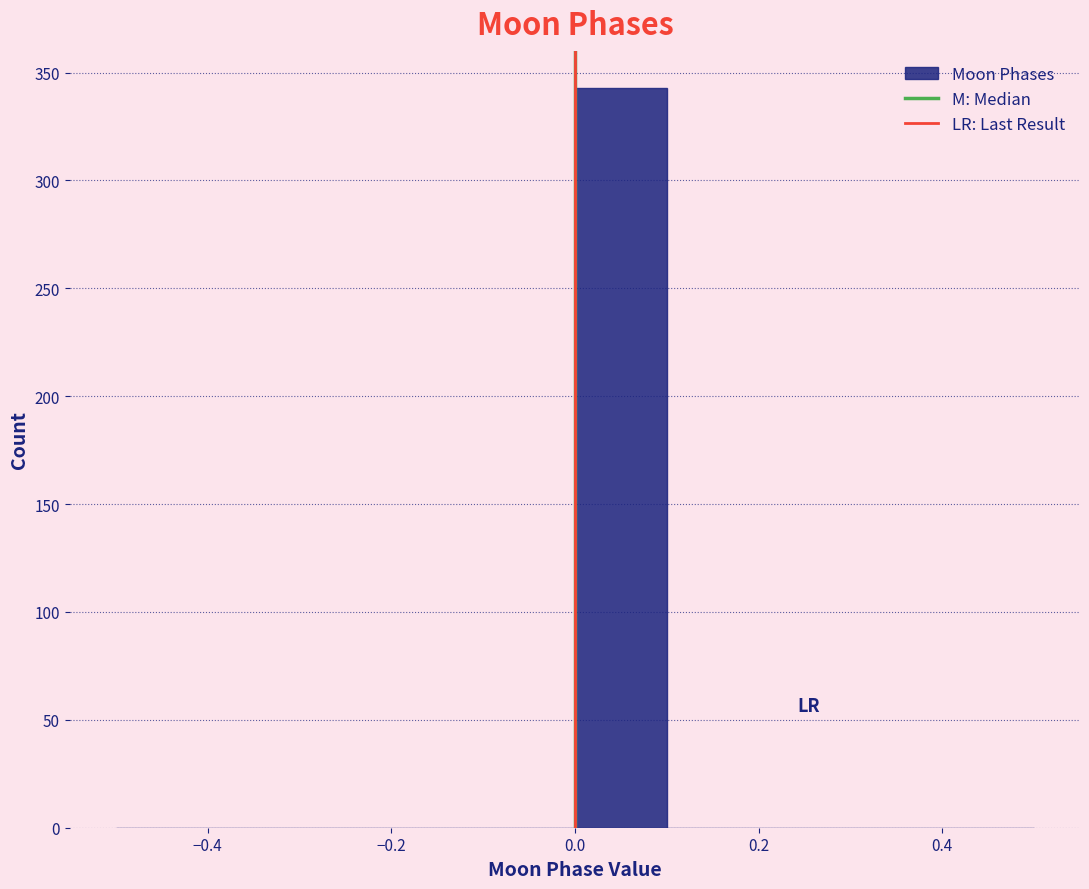

Over which range of the x-axis is the bar tallest?

0.0 to 0.1